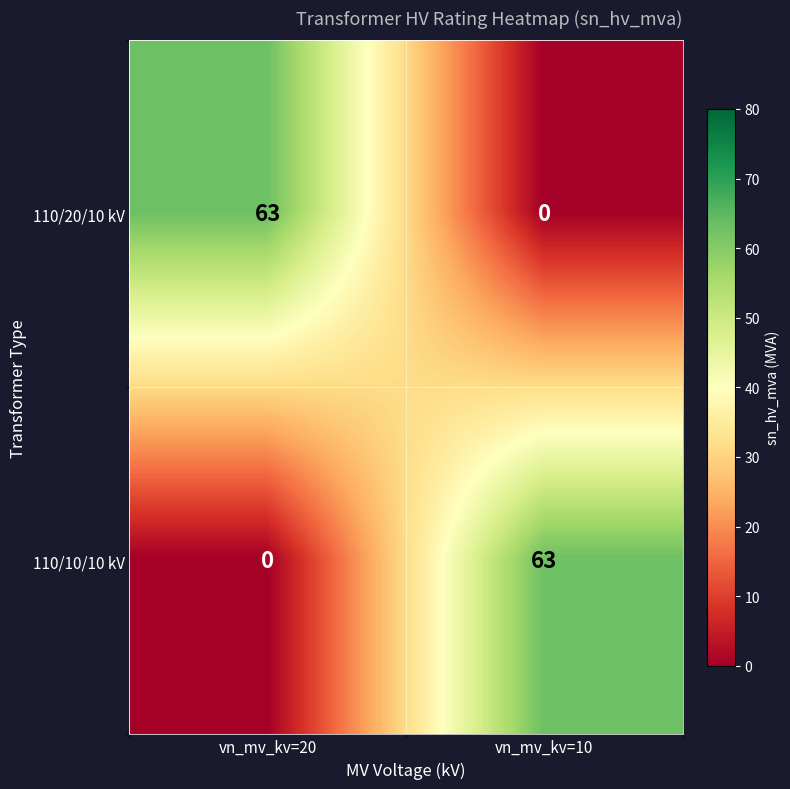

Is it true that 110/20/10 kV equals 97 at vn_mv_kv=20?

False